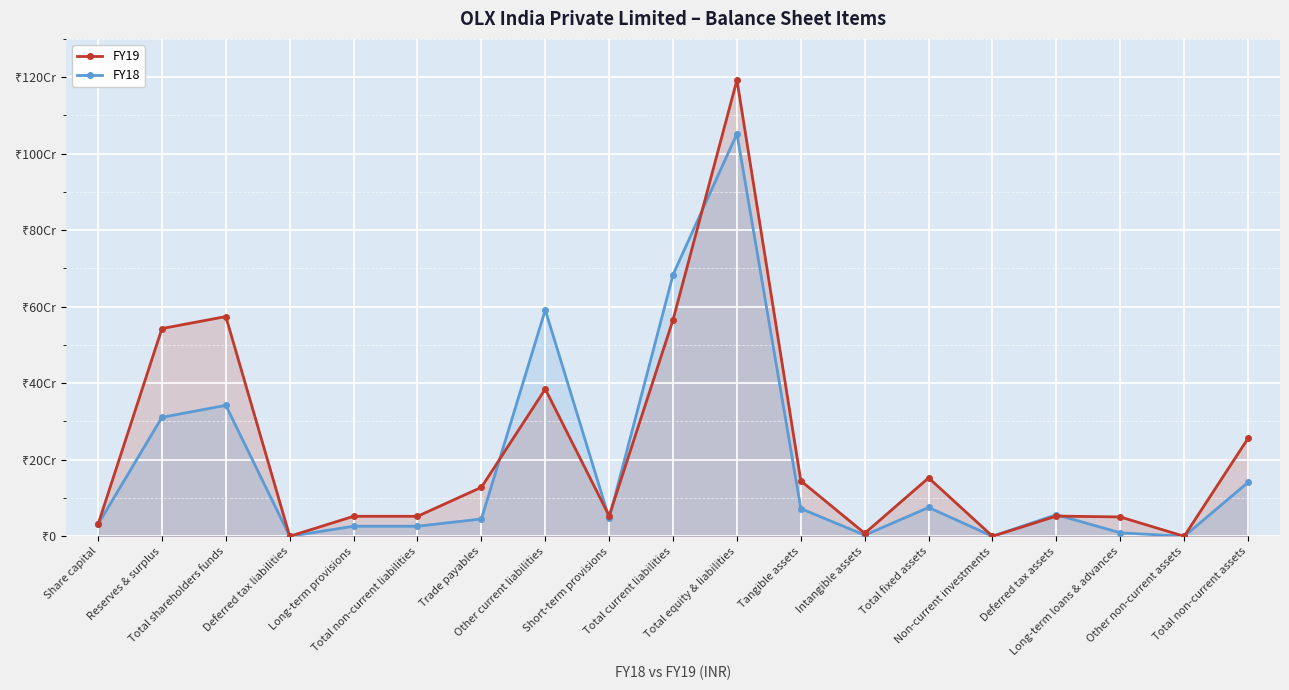

How many intersections are there between FY19 and FY18?

5